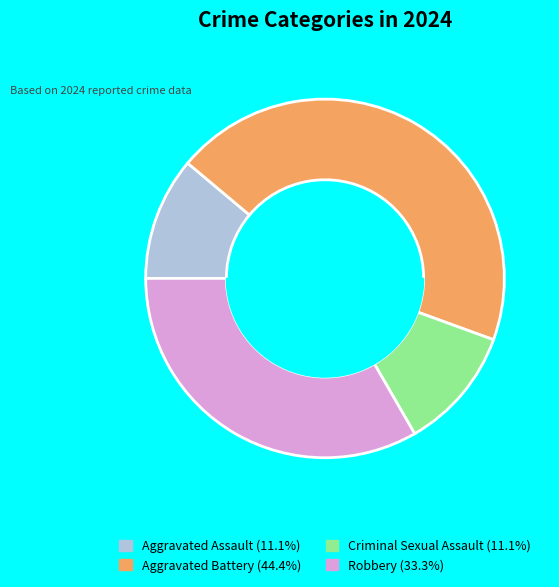

Is it true that Criminal Sexual Assault is 11% of the pie?

True